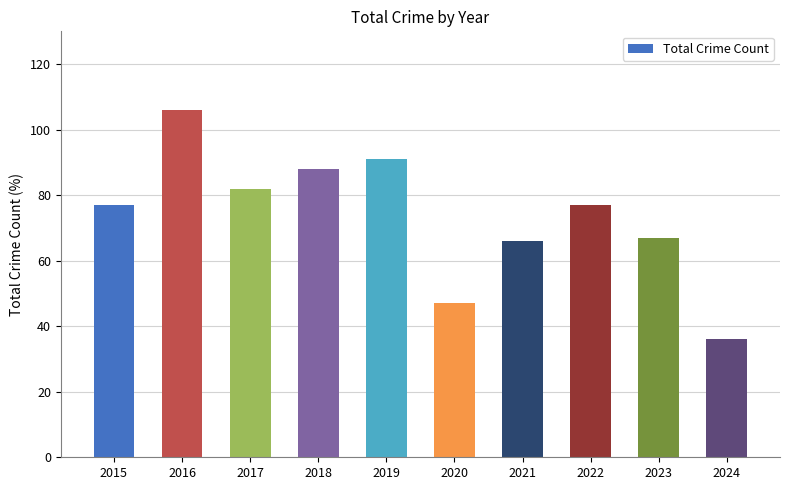

Reading left to right, extract all data points from this chart.

2015=77	2016=106	2017=82	2018=88	2019=91	2020=47	2021=66	2022=77	2023=67	2024=36